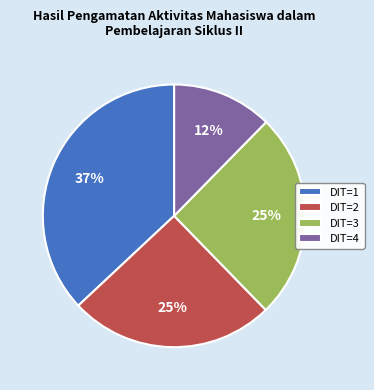

Which category has the smallest portion of the pie?

DIT=4